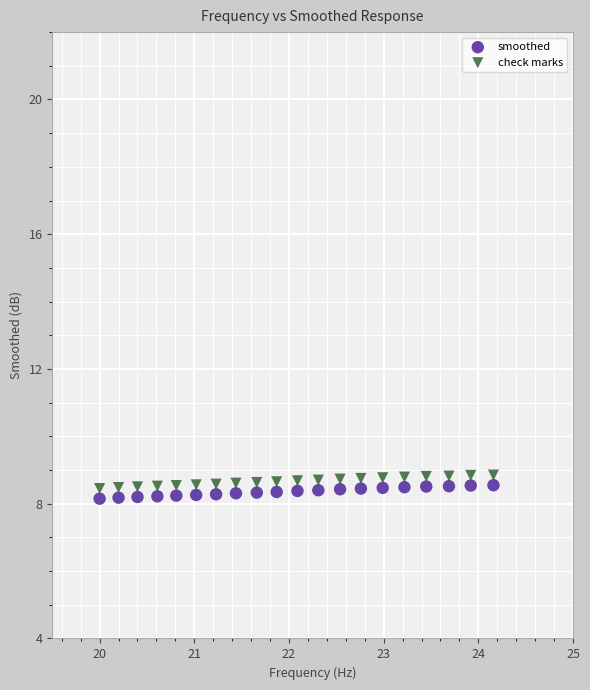

Across all data points, what is the range of X values (max minus min)?

4.2